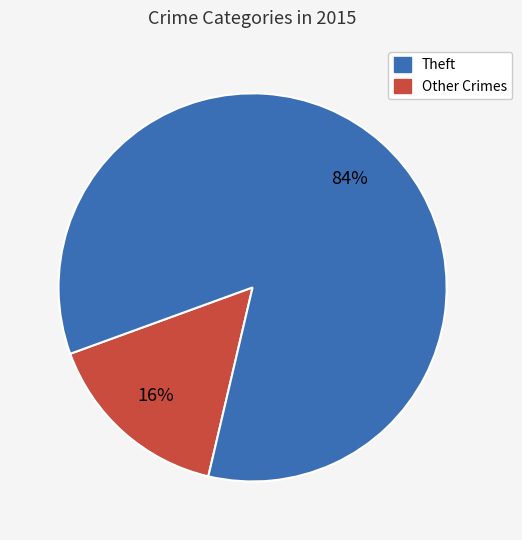

Does any single category account for the majority?

Yes